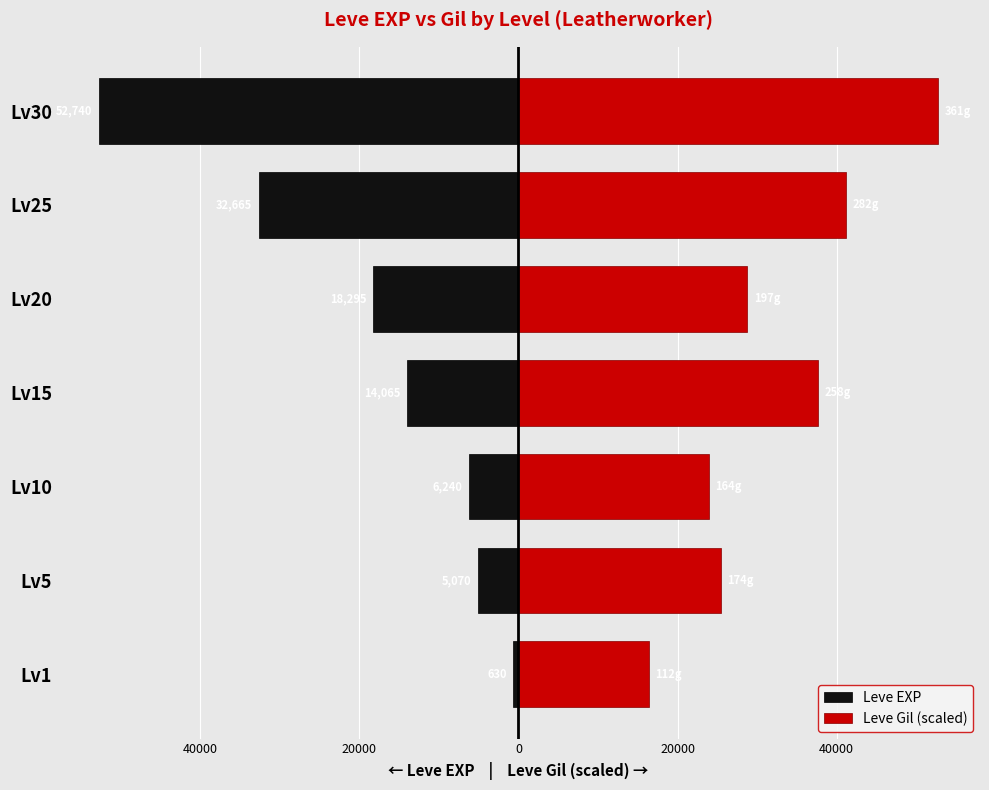

How many data points in Leve EXP are above -14065?

3